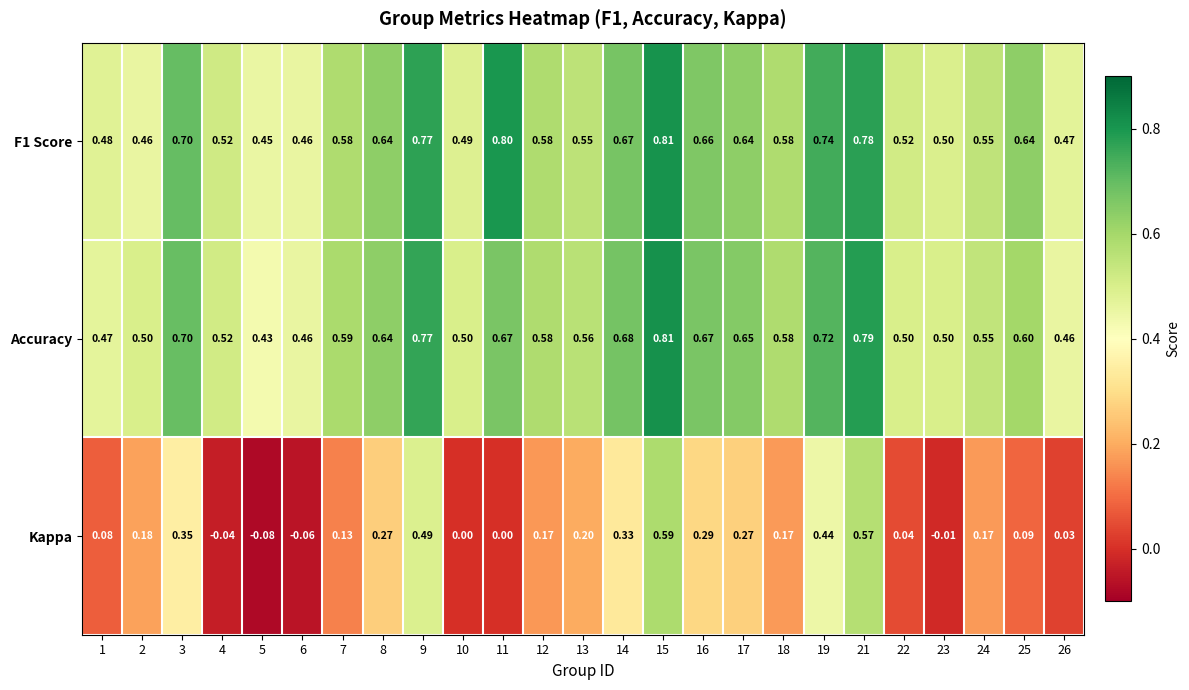

At which category is the sum across all series the highest?

15